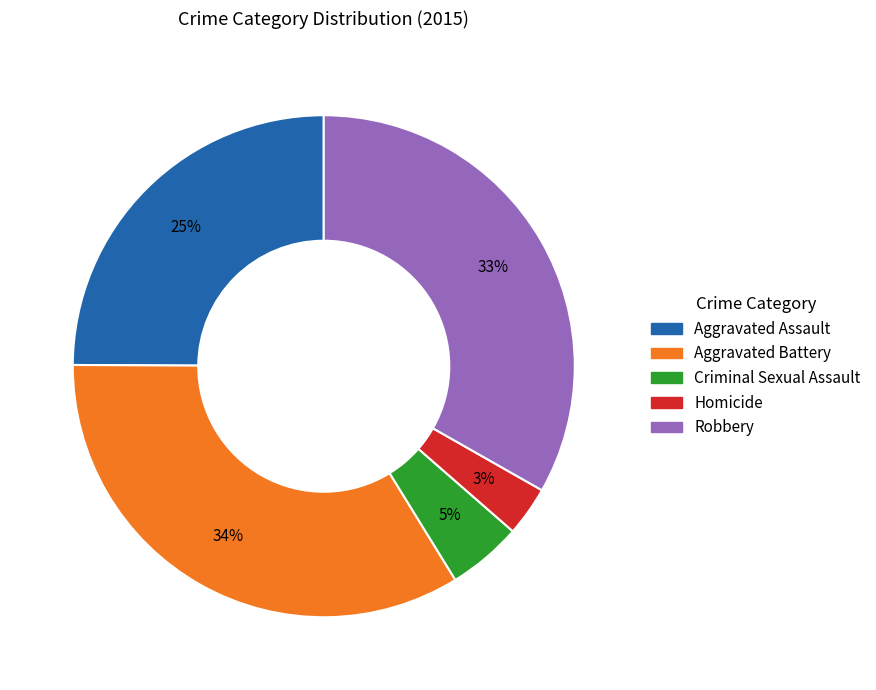

Is there any slice that represents more than half of the pie?

No